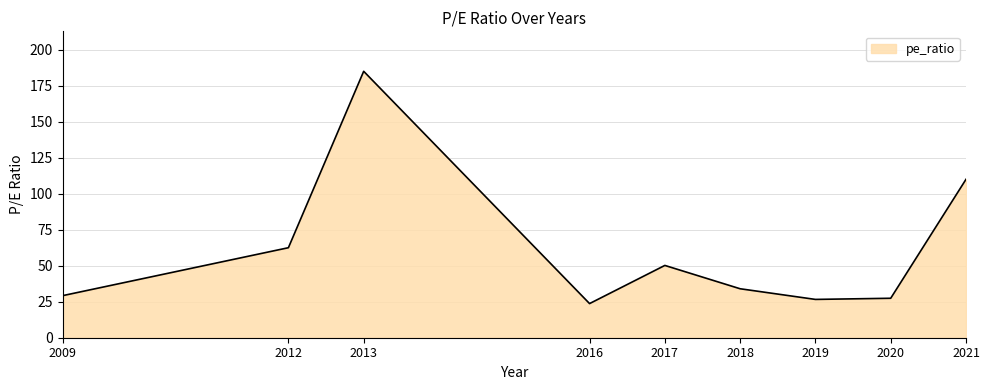

True or false: the data shows 16.5 at 2016.

False